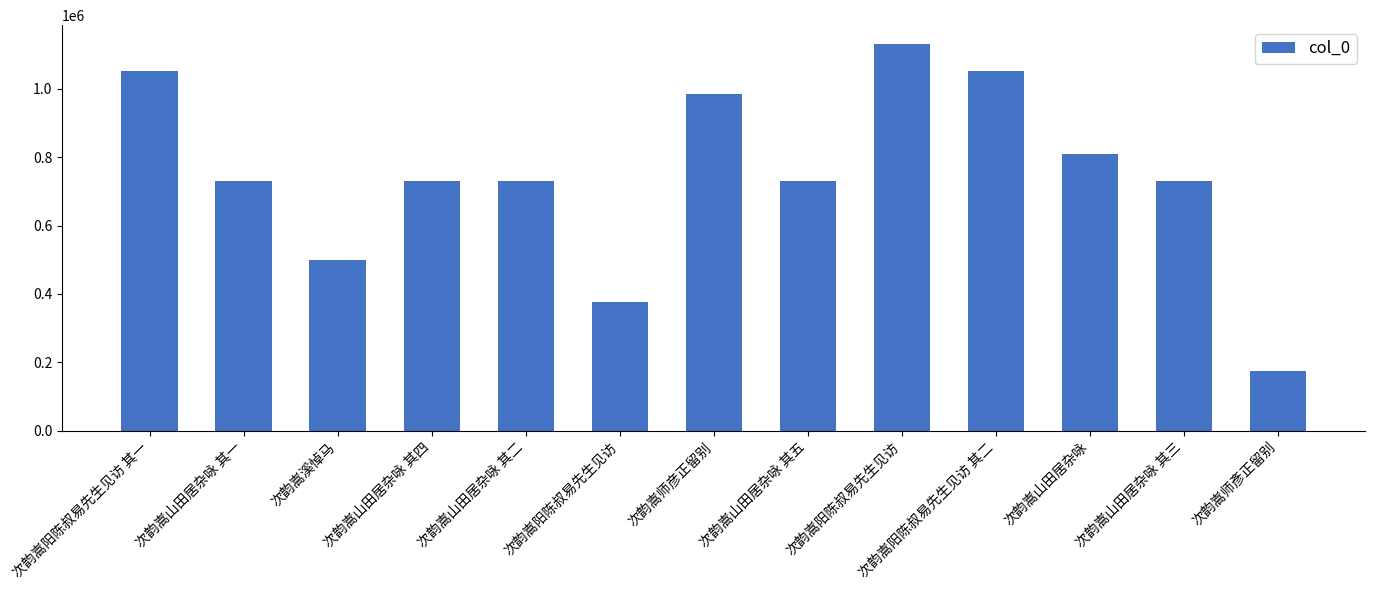

What is the change in value from 次韵嵩溪悼马 to 次韵嵩山田居杂咏 其二?

+230938